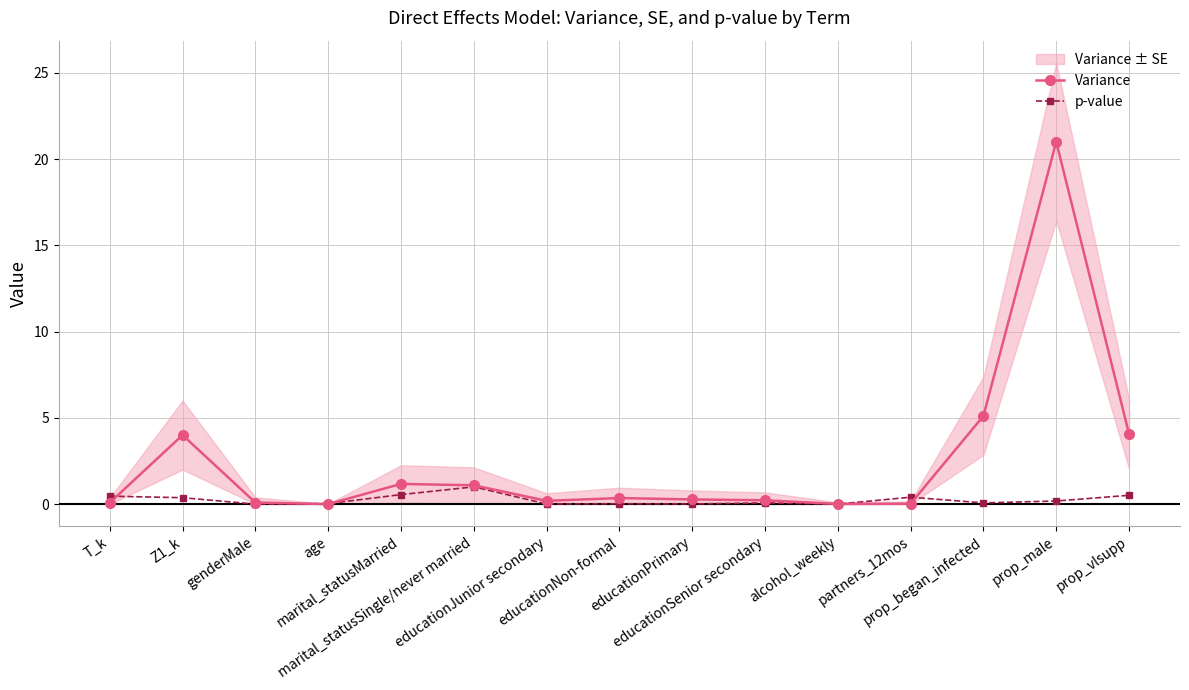

Which category has the lowest value in the p-value series?

genderMale